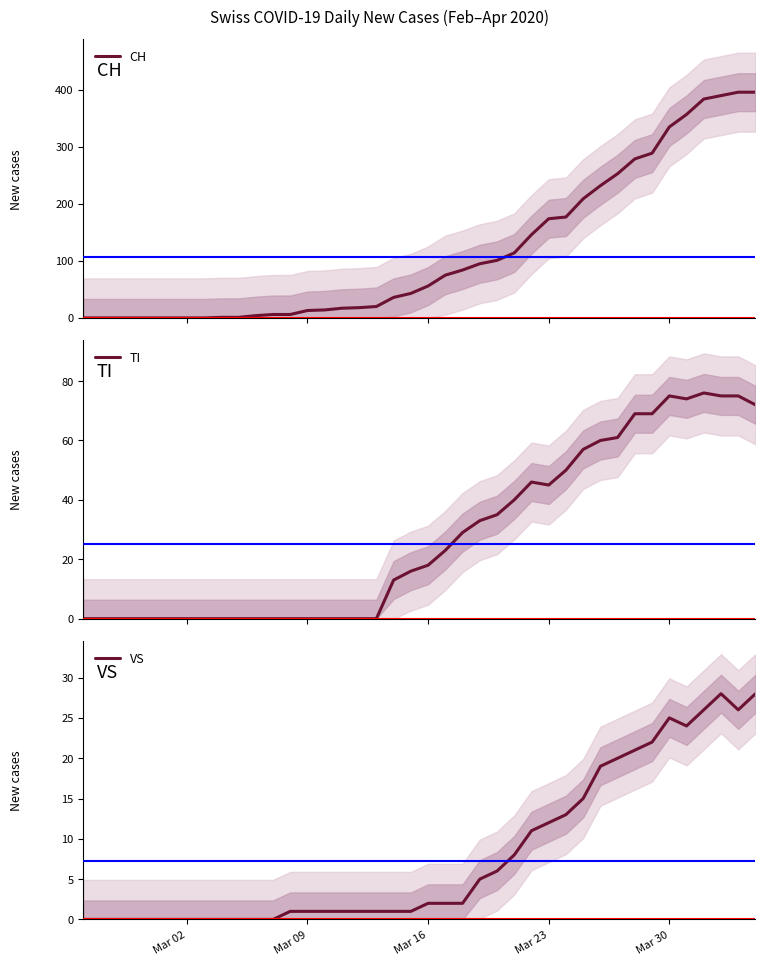

Reading left to right, extract all data points from this chart.

CH: 0	0	0	0	0	0	0	0	1	1	4	6	6	13	14	17	18	20	36	43	56	75	84	95	101	114	146	174	177	209	232	253	279	289	335	357	384	390	396	396
TI: 0	0	0	0	0	0	0	0	0	0	0	0	0	0	0	0	0	0	13	16	18	23	29	33	35	40	46	45	50	57	60	61	69	69	75	74	76	75	75	72
VS: 0	0	0	0	0	0	0	0	0	0	0	0	1	1	1	1	1	1	1	1	2	2	2	5	6	8	11	12	13	15	19	20	21	22	25	24	26	28	26	28